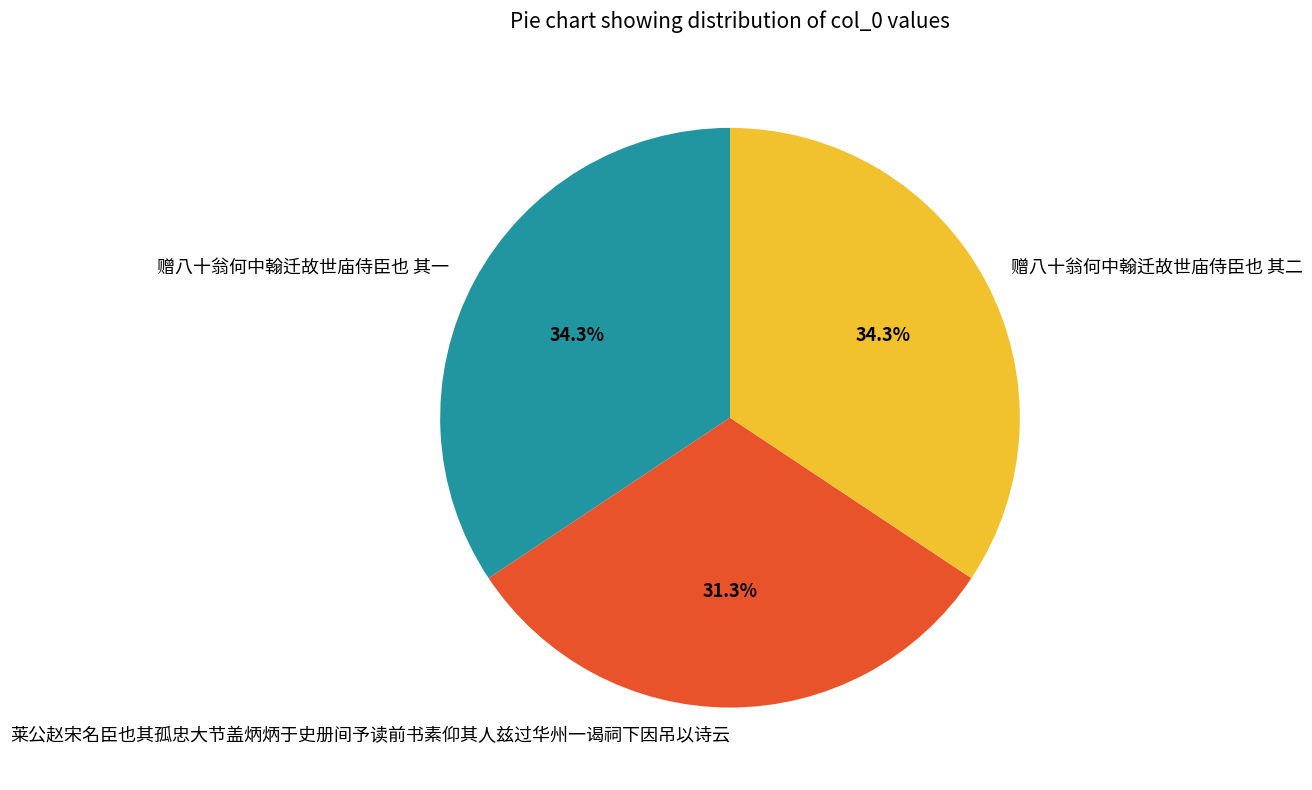

What percentage is NOT represented by 莱公赵宋名臣也其孤忠大节盖炳炳于史册间予读前书素仰其人兹过华州一谒祠下因吊以诗云?

68.7%